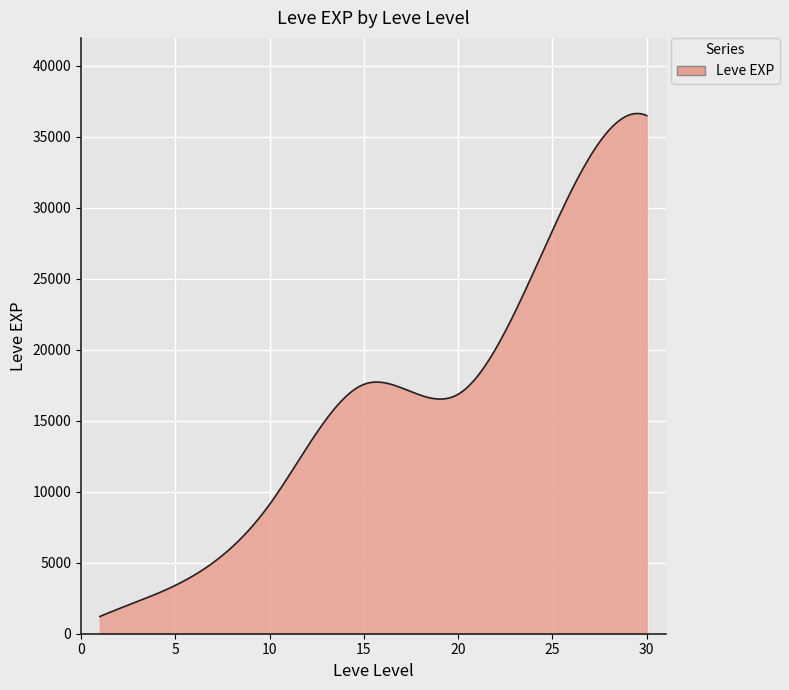

How many categories are shown in the chart?

300